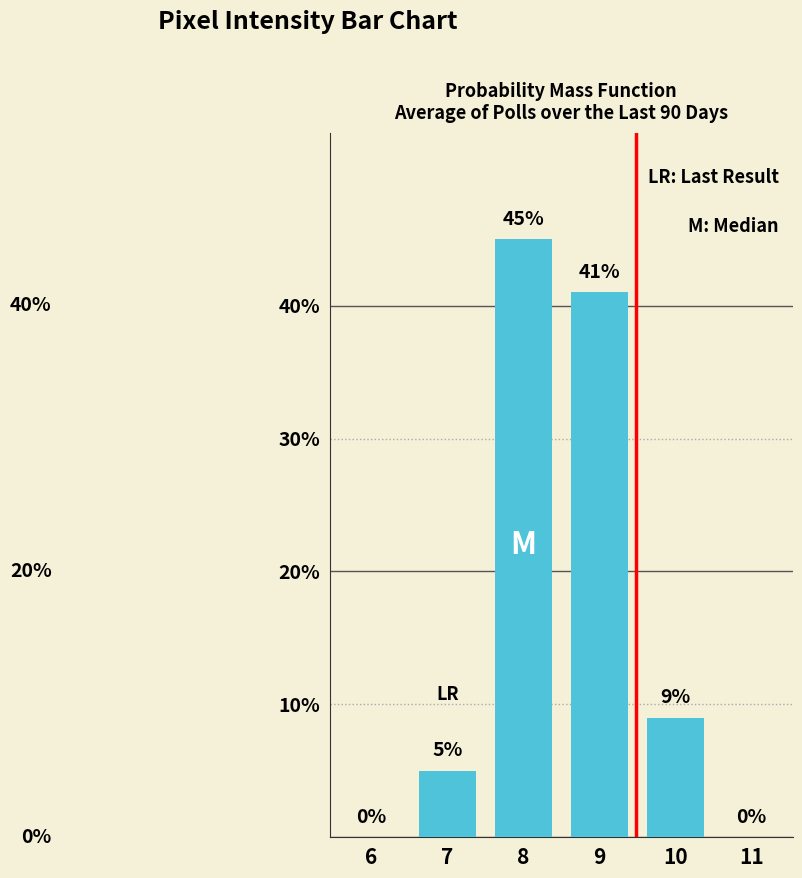

What is the sum of all values?

100